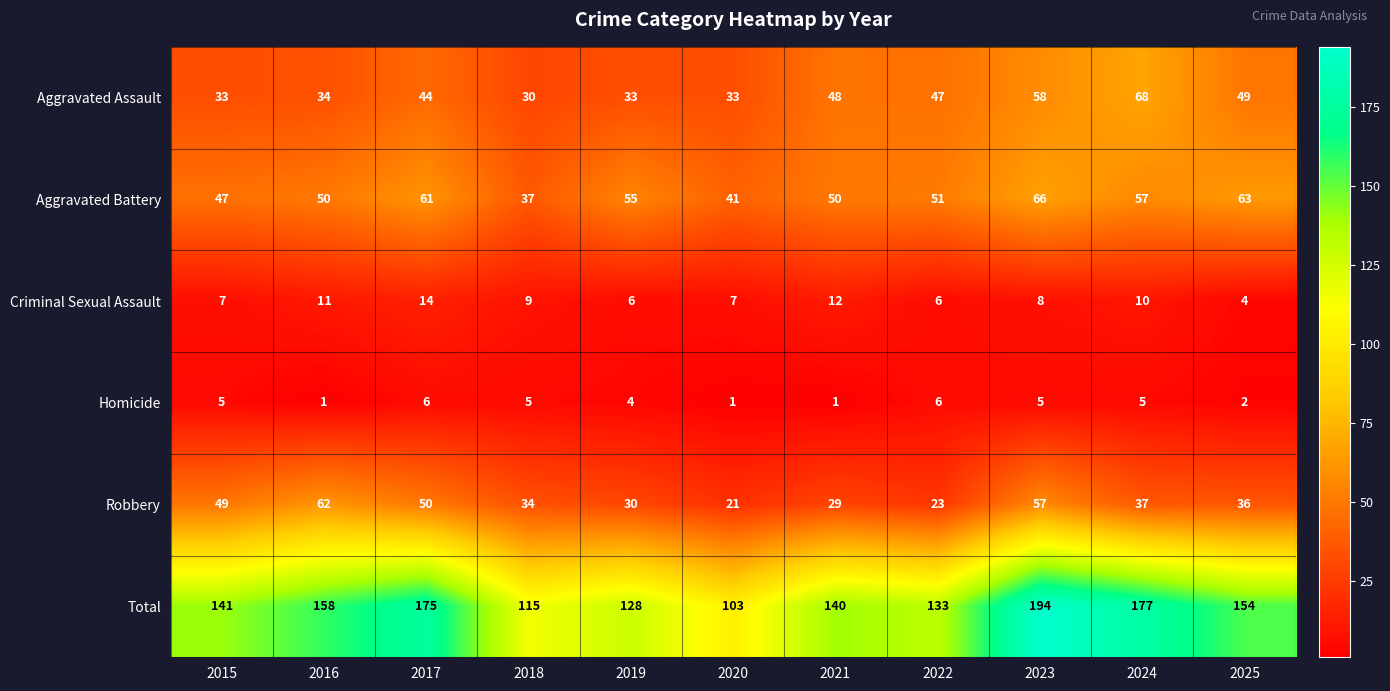

The value of Aggravated Assault at 2022 is 47. True or false?

True